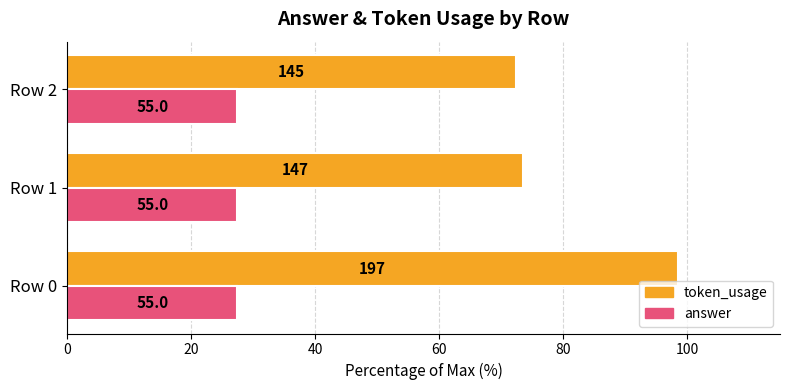

What are all the series names shown in the legend?

token_usage, answer